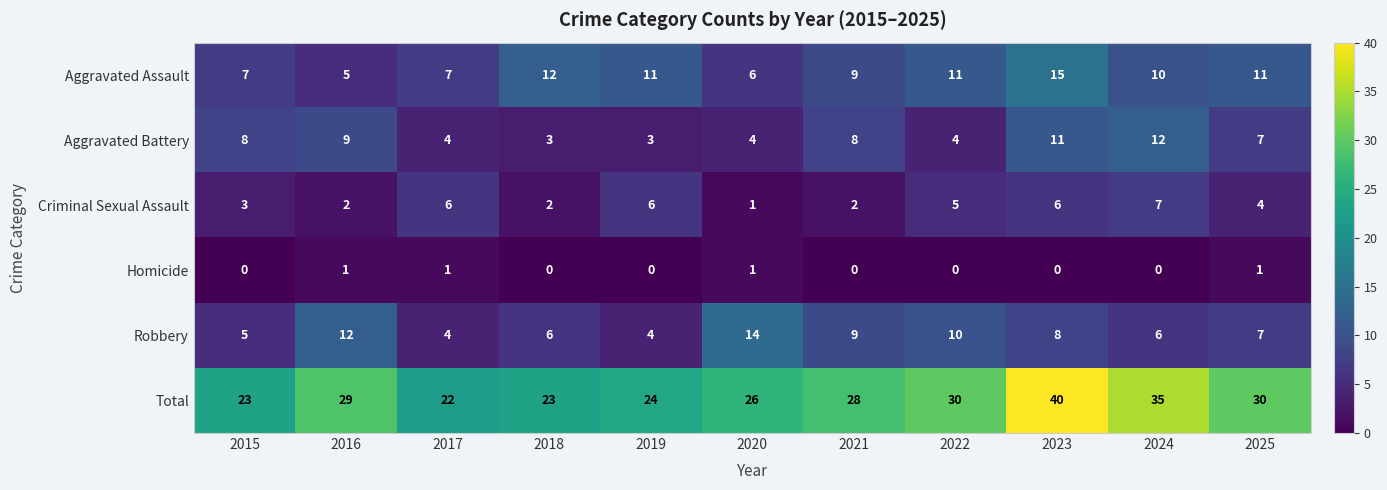

At which label is Aggravated Battery closest to 7?

2025